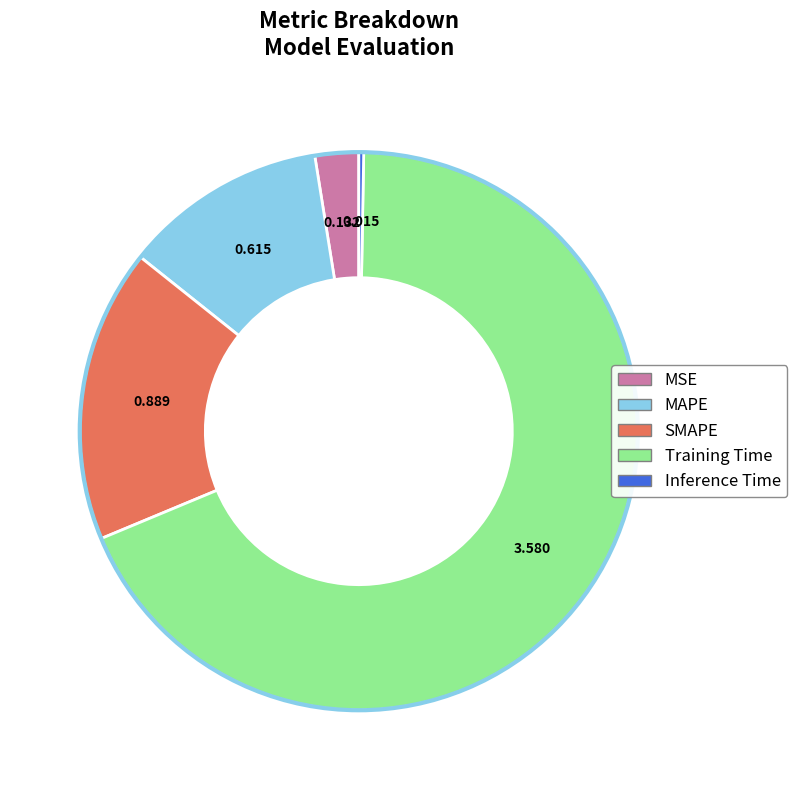

What is the smallest slice in the pie chart?

Inference Time